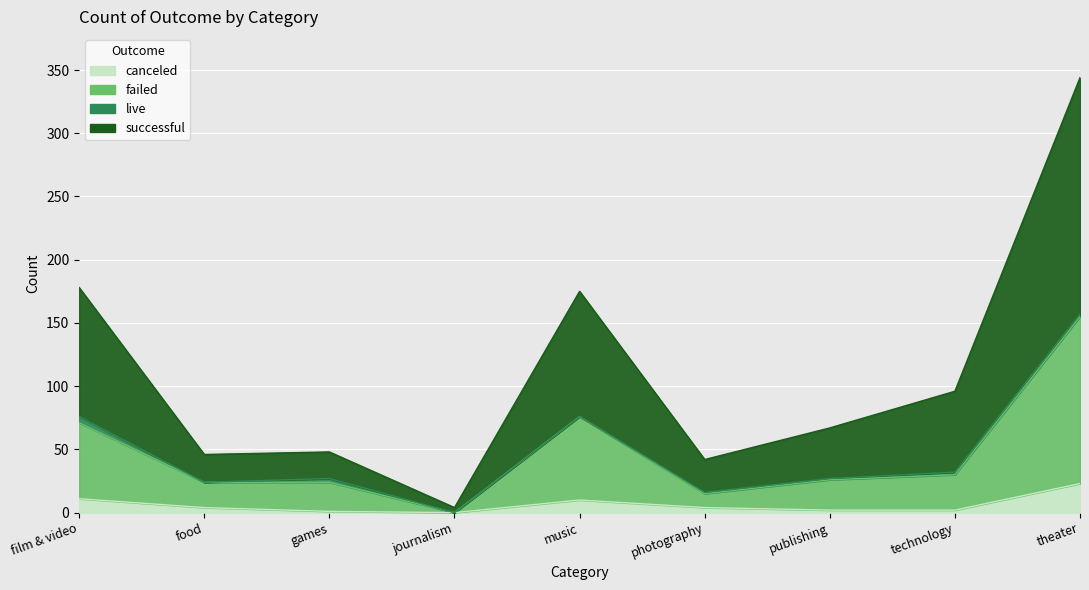

True or false: successful and failed intersect in this chart.

False